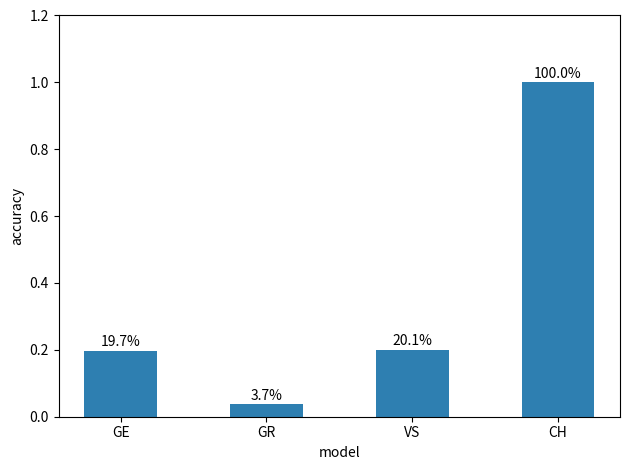

List the labels in order of value, smallest first.

GR, GE, VS, CH